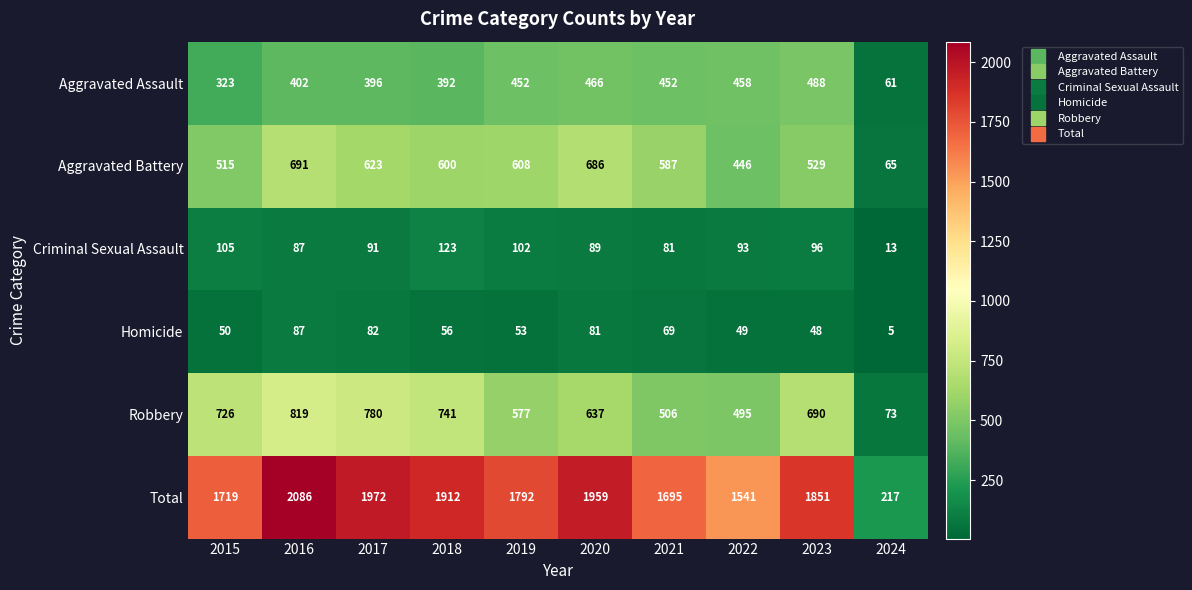

What is the smallest value displayed?

5